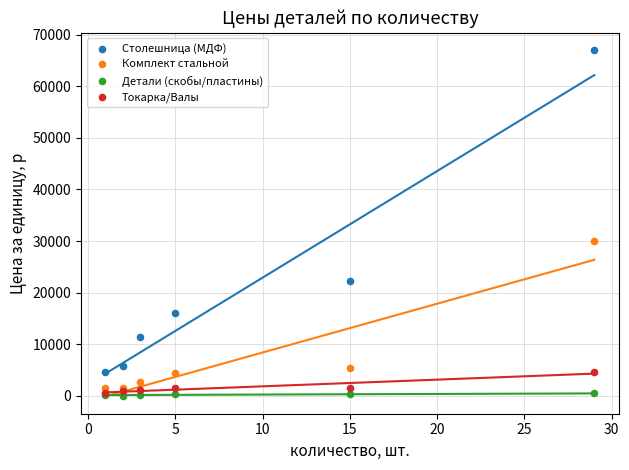

In the Столешница (МДФ) series, what Y value is closest to 35850?

22200